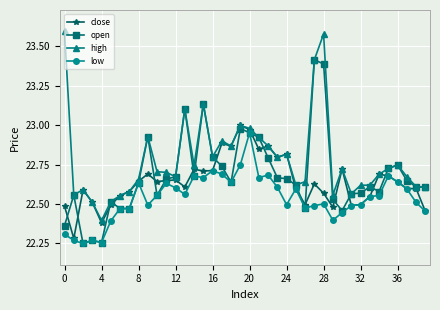

List the series in order of their peak value, highest first.

high, open, close, low